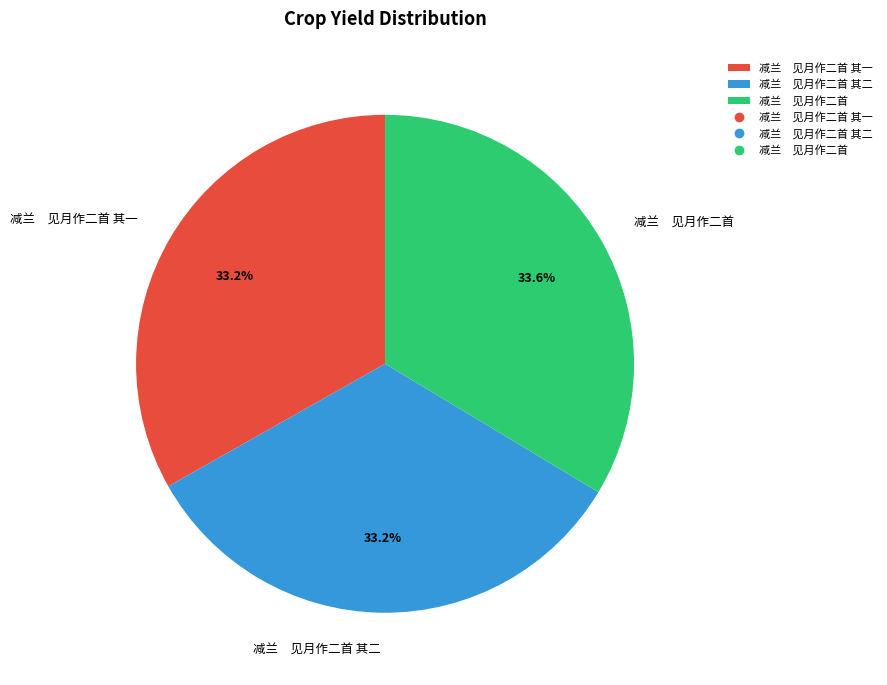

Approximately how many times larger is the value at 减兰 见月作二首 其一 compared to 减兰 见月作二首?

1.0